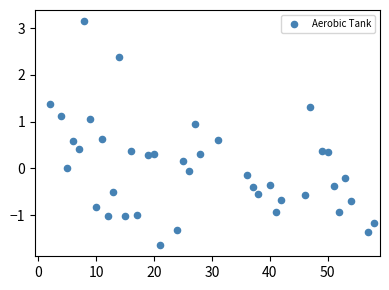

What is the range of Y values (max minus min)?

4.8